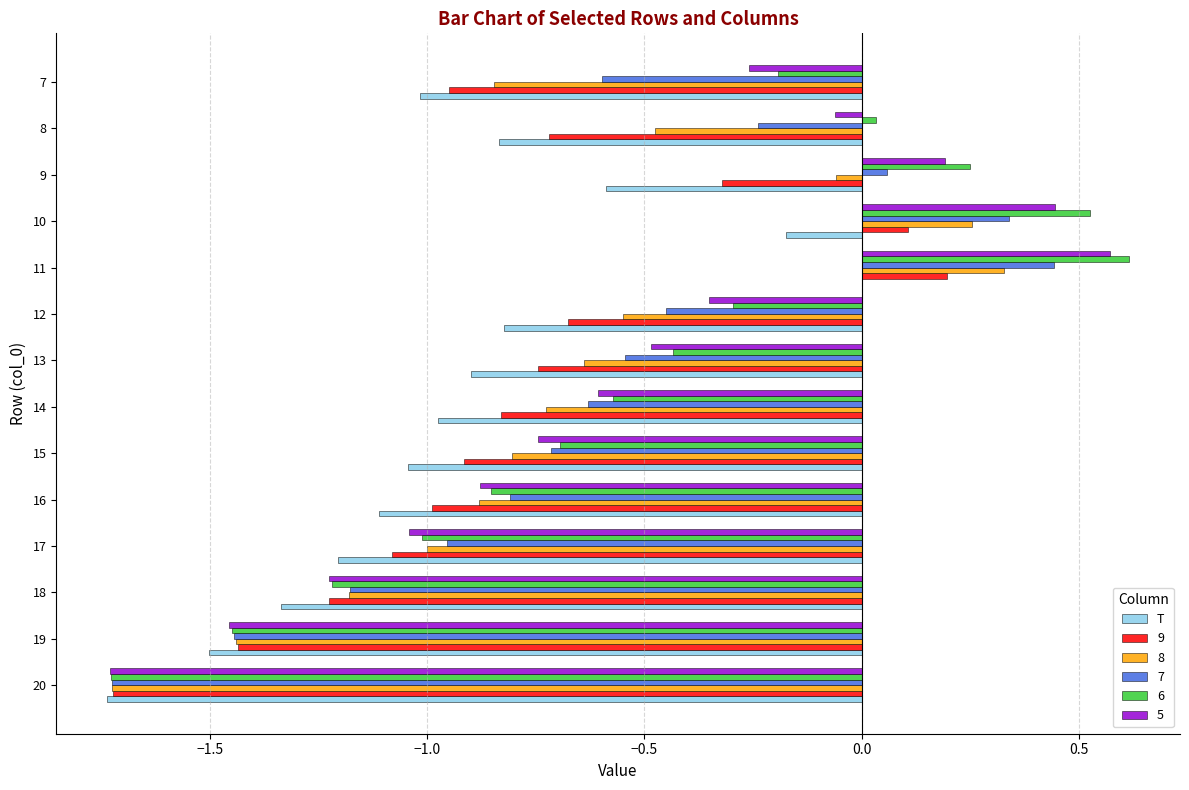

Count the number of data series in this chart.

6